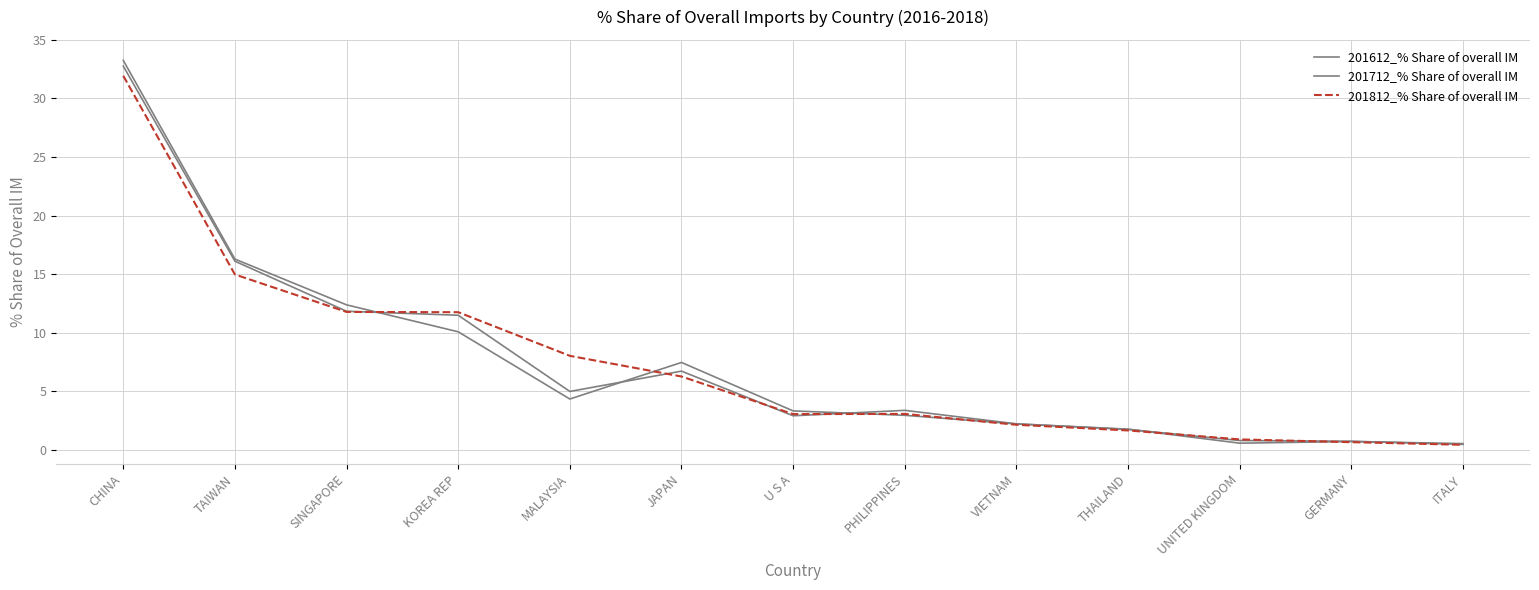

At which label is 201712_% Share of overall IM closest to 16?

TAIWAN